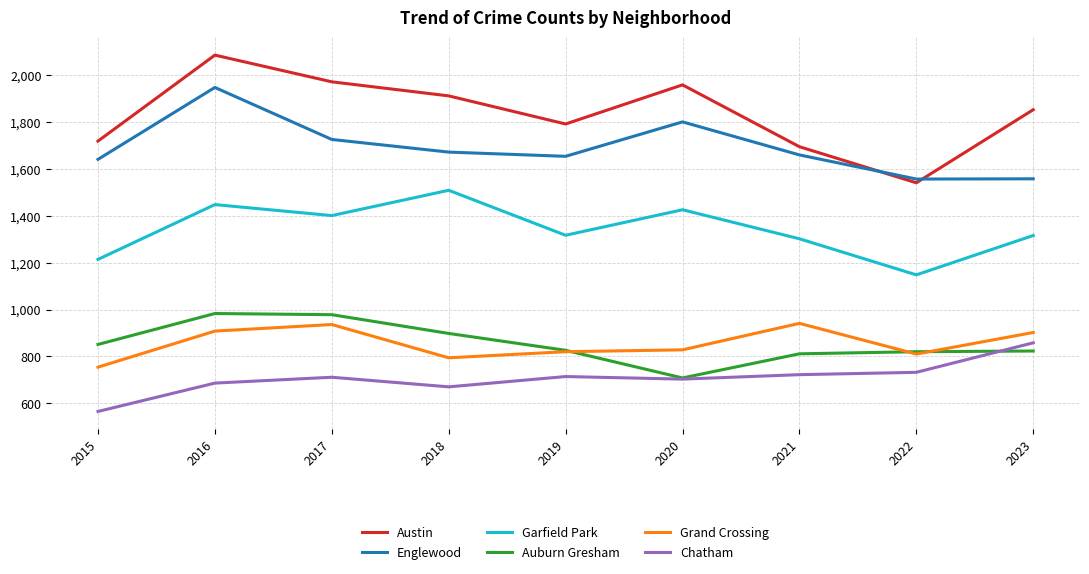

Where is Grand Crossing nearest to the value 847?

2020